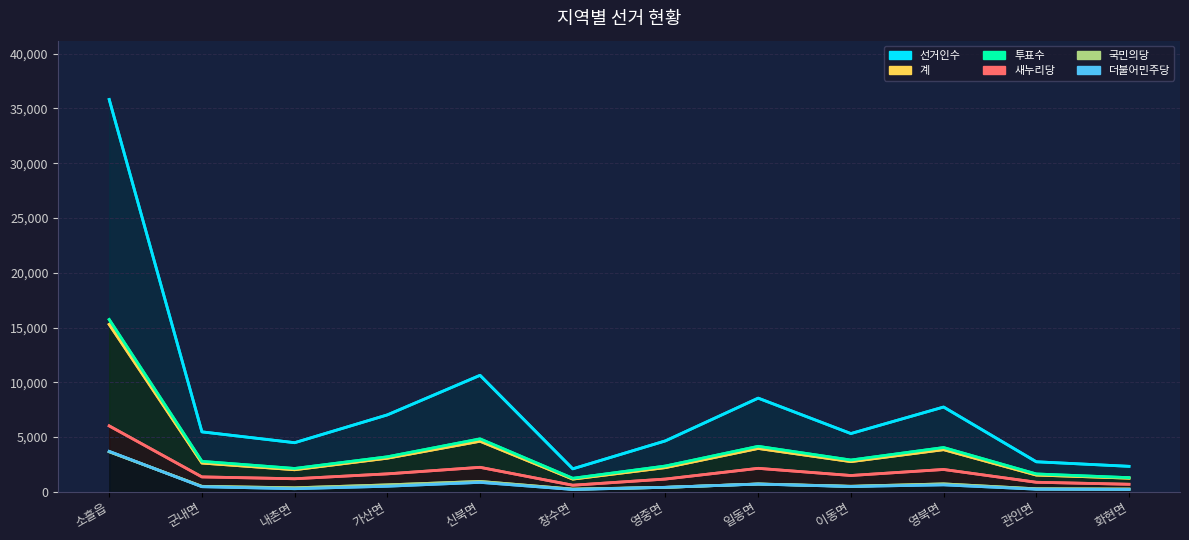

Rank the series at 영북면 from lowest to highest value.

더불어민주당, 국민의당, 새누리당, 계, 투표수, 선거인수